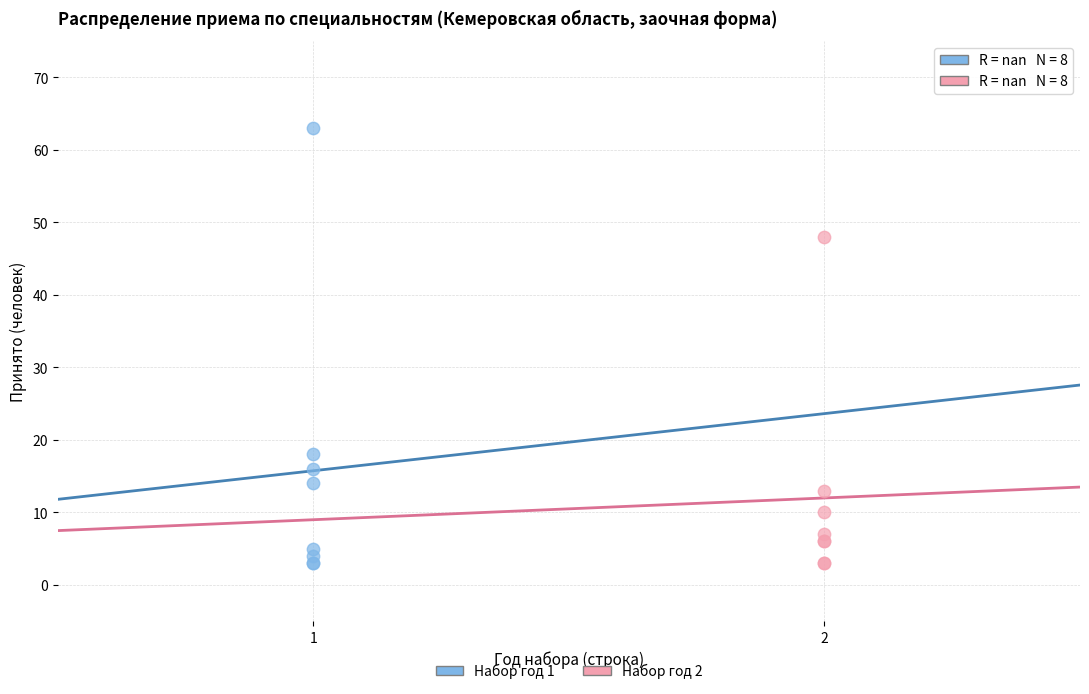

Which series has the largest Y range (max minus min)?

Набор год 1